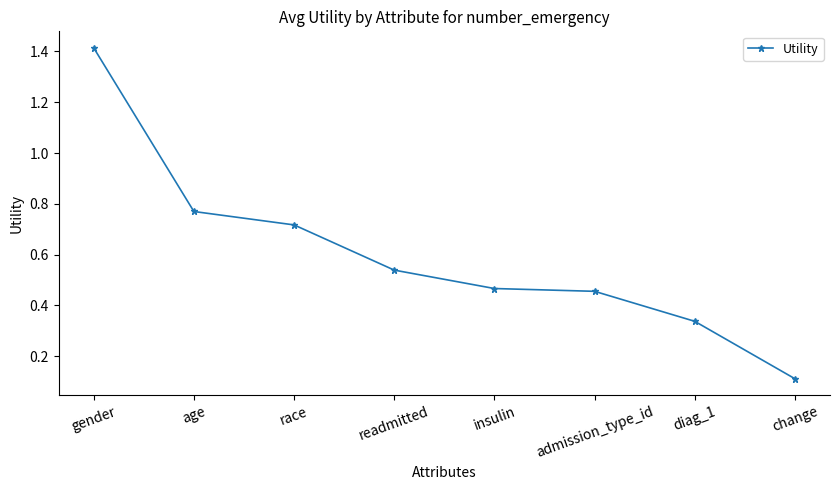

At which label is the value closest to 0?

change